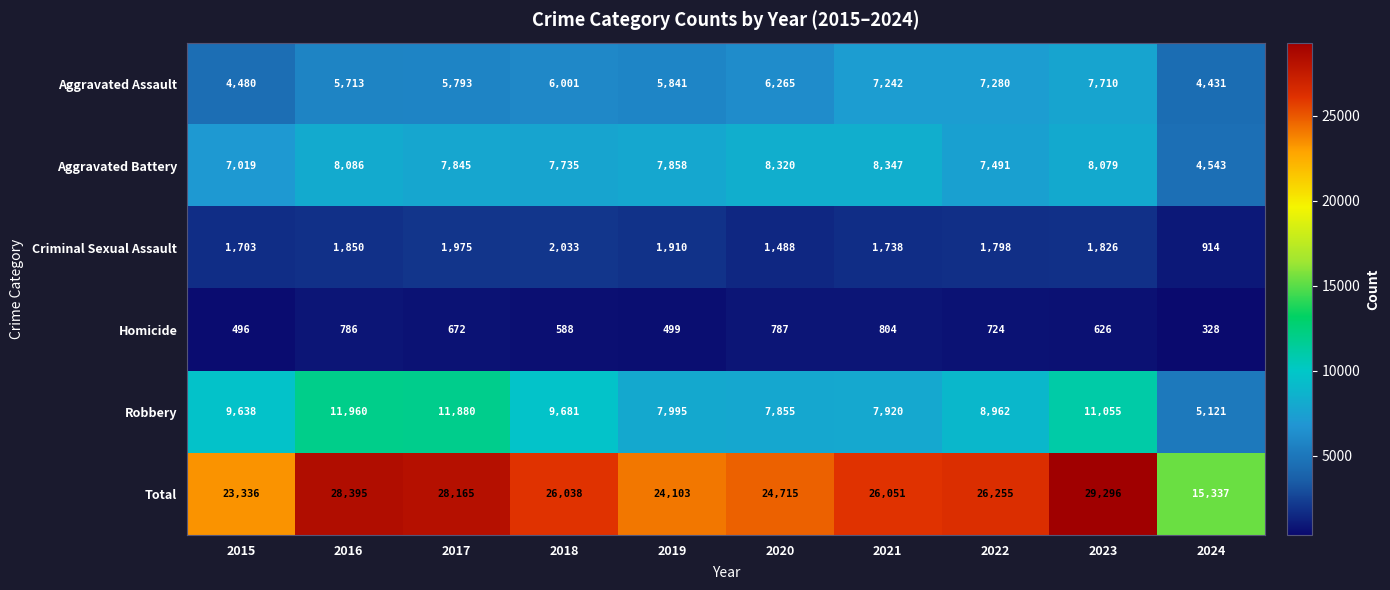

What is the difference between the maximum and second lowest values in the Criminal Sexual Assault series?

545